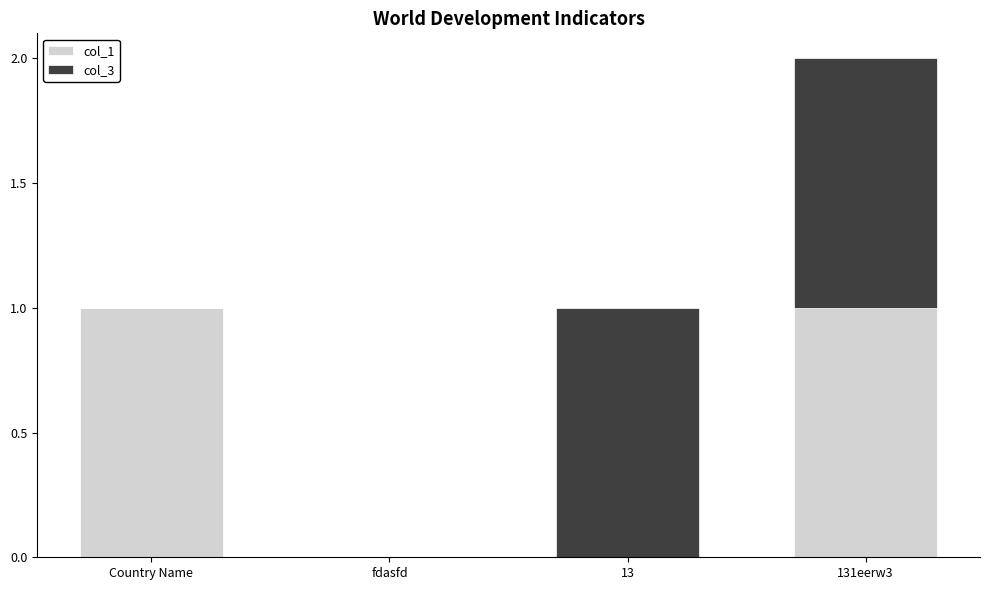

At which category is the sum across all series the highest?

131eerw3